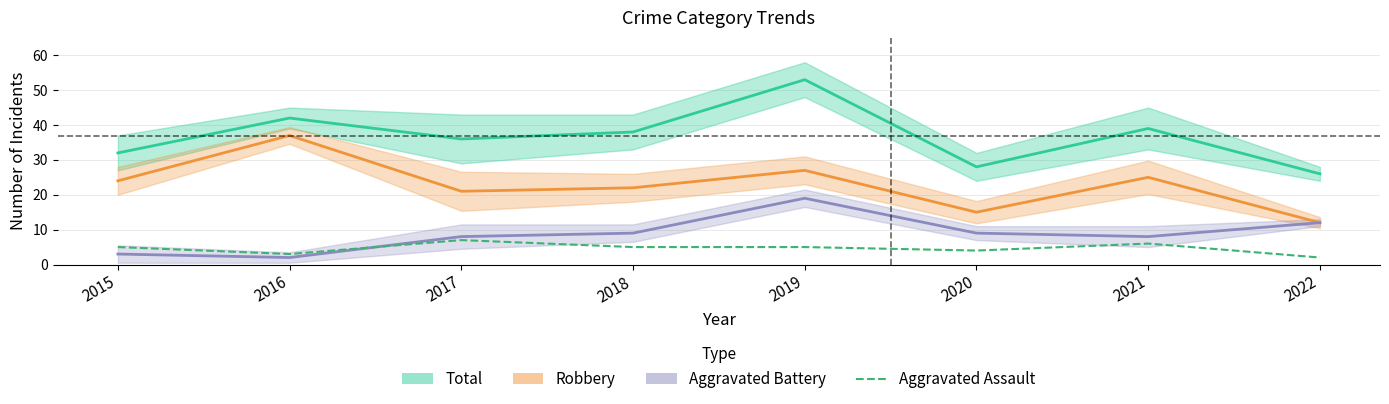

The value of Robbery at 2018 is 5. True or false?

False